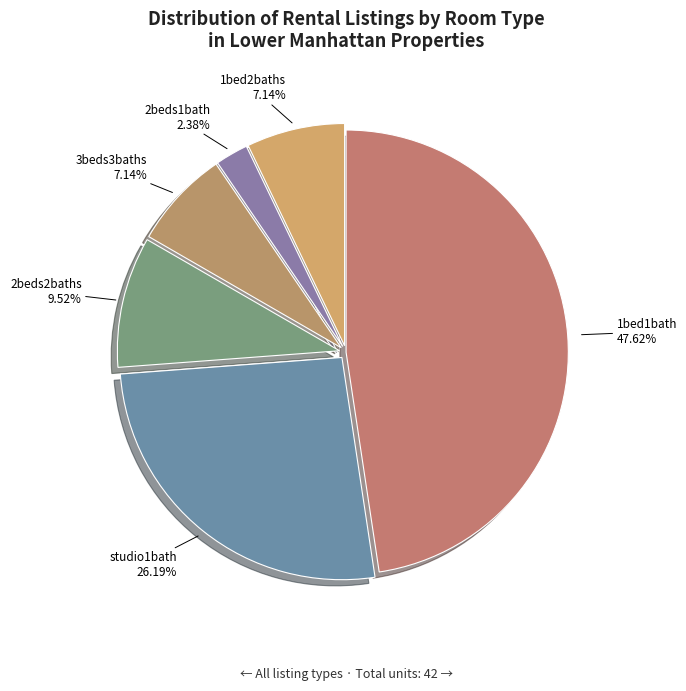

Do 2beds2baths and 3beds3baths together represent more than half of the pie?

No